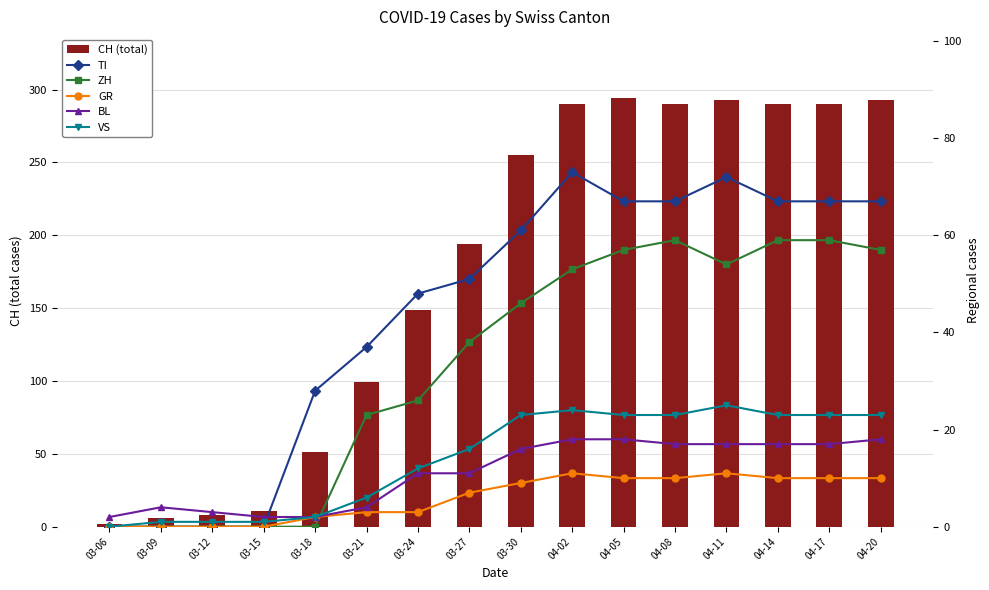

What is the label of the 4th bar from the left?

03-15